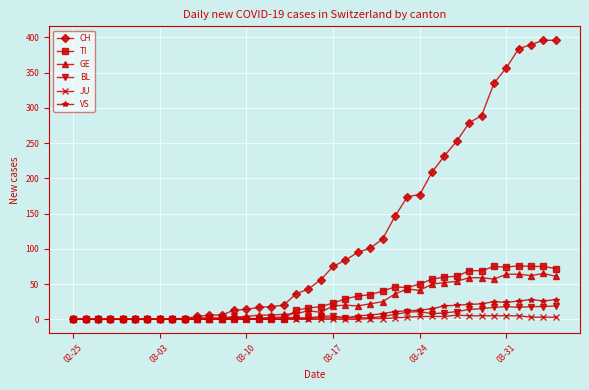

What is the highest value of the VS series?

28